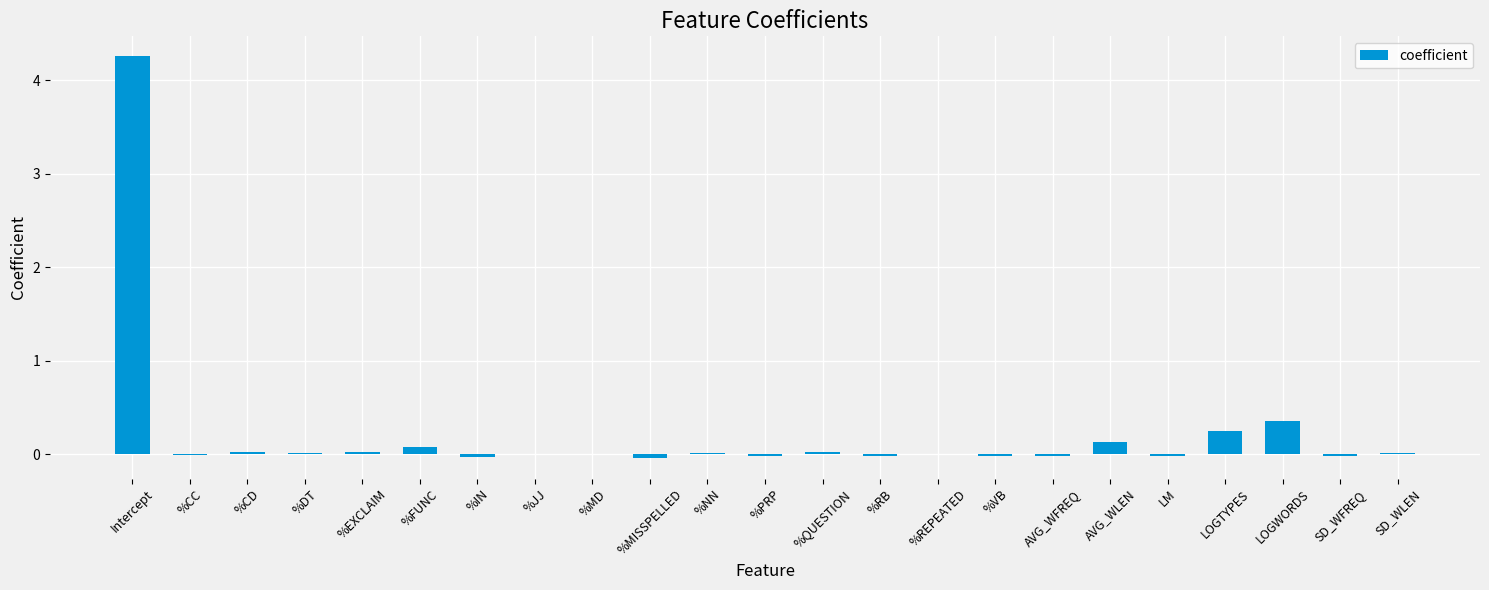

At which label is the value closest to 2?

LOGWORDS